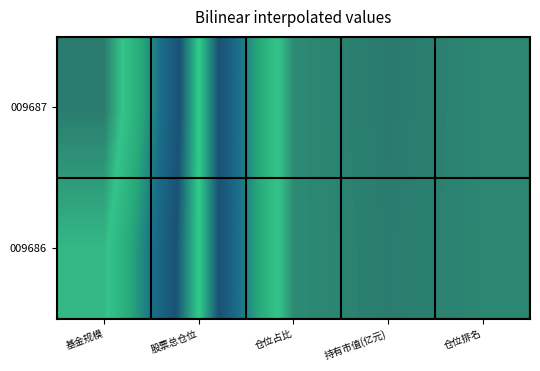

Reading left to right, list all the values displayed in this chart.

009686: 基金规模=16.0	股票总仓位=93.7	仓位占比=4.3	持有市值(亿元)=0.7	仓位排名=3.0
009687: 基金规模=0.5	股票总仓位=93.7	仓位占比=4.3	持有市值(亿元)=0.0	仓位排名=3.0